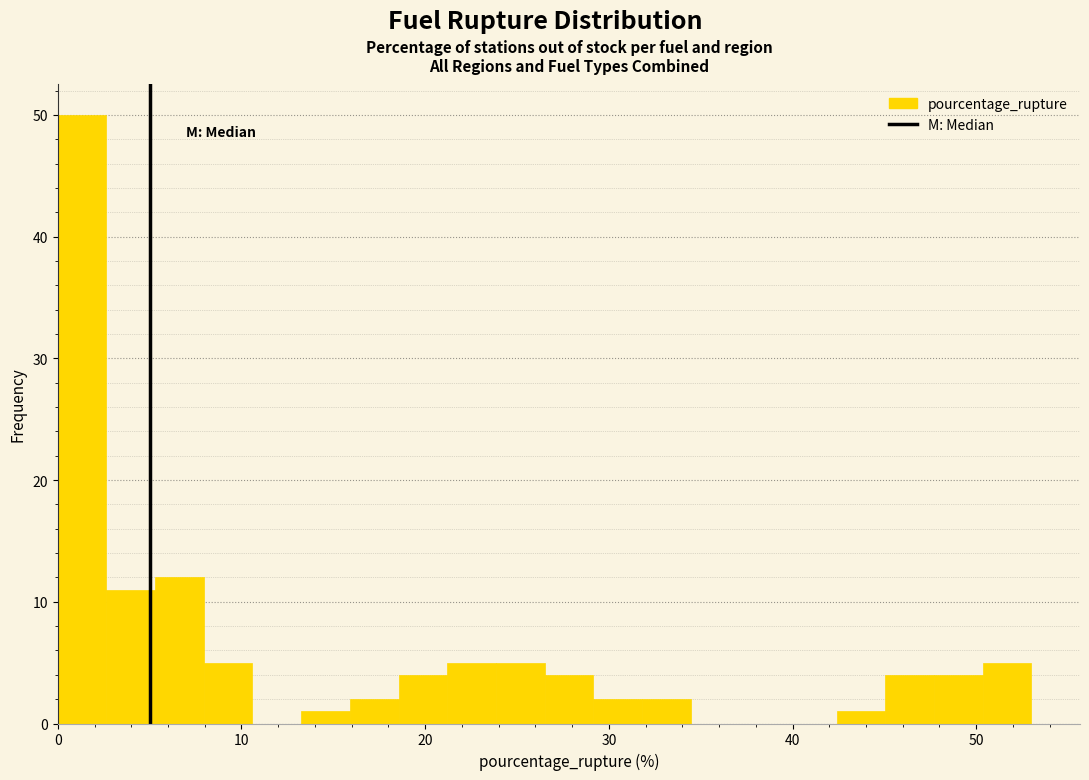

Read against the x-axis, roughly where is the centre of the tallest bar?

1